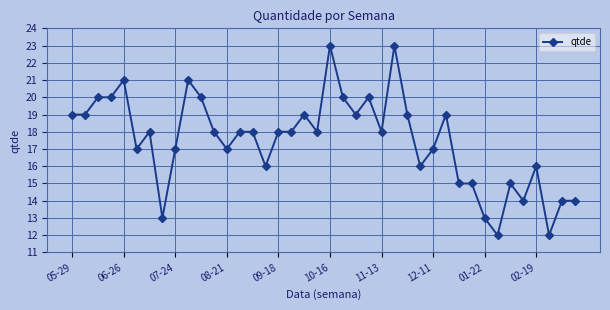

What is the greatest value displayed?

23